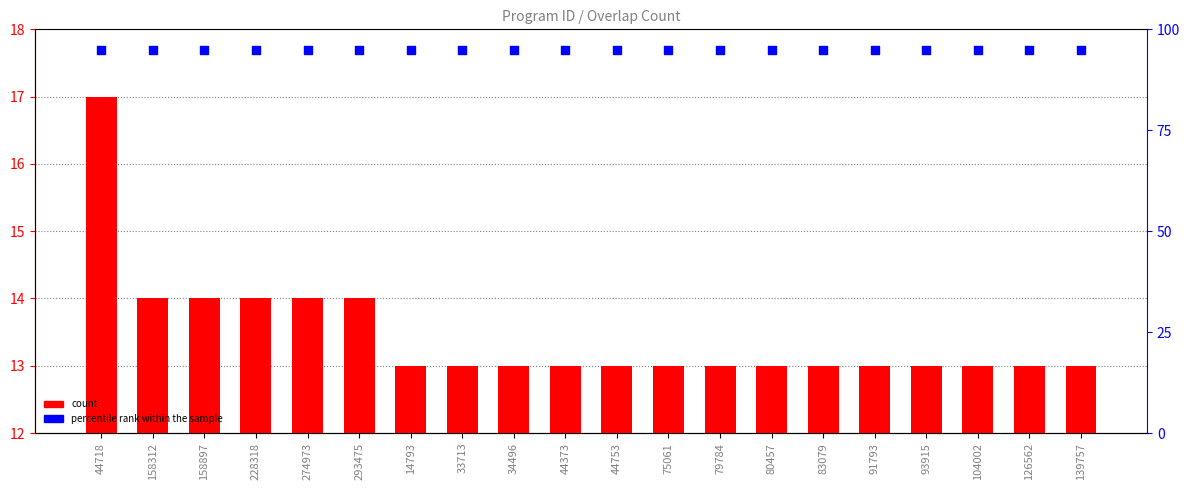

Which series reaches the minimum Y coordinate?

count